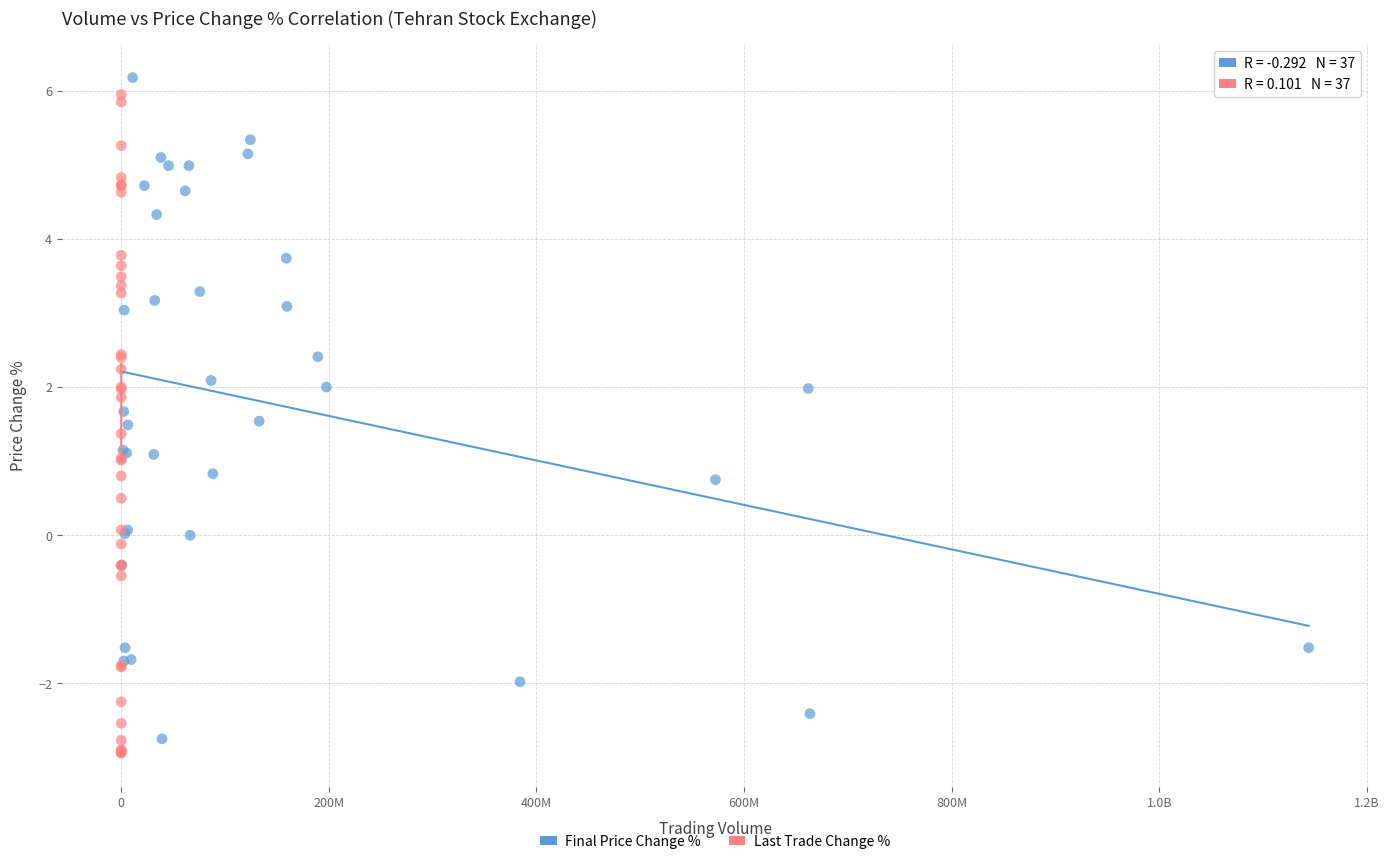

What are all the series names shown in the legend?

Final Price Change %, Last Trade Change %